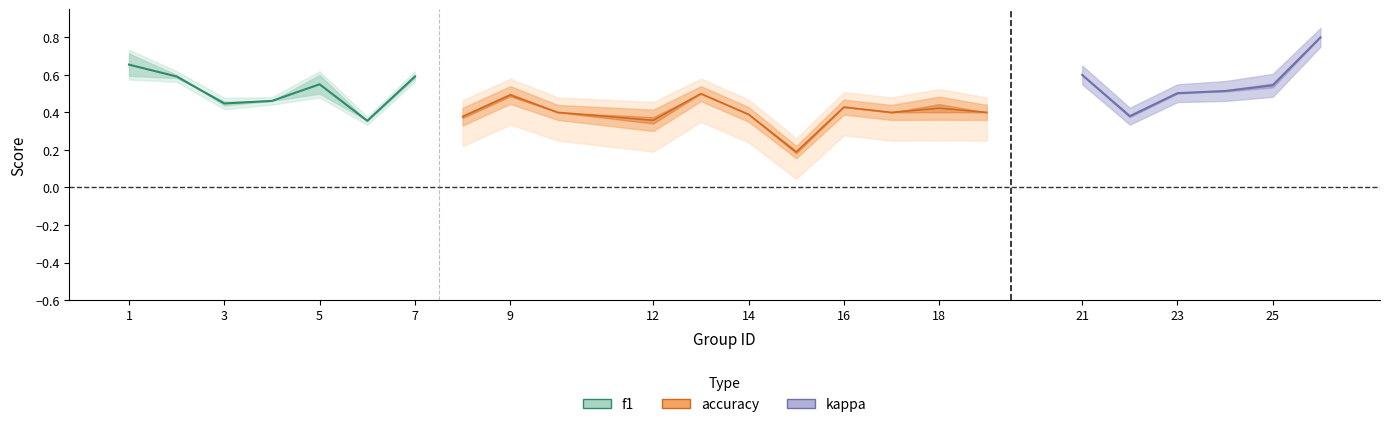

What is the value of the f1 point at the 13th from the left?

0.4